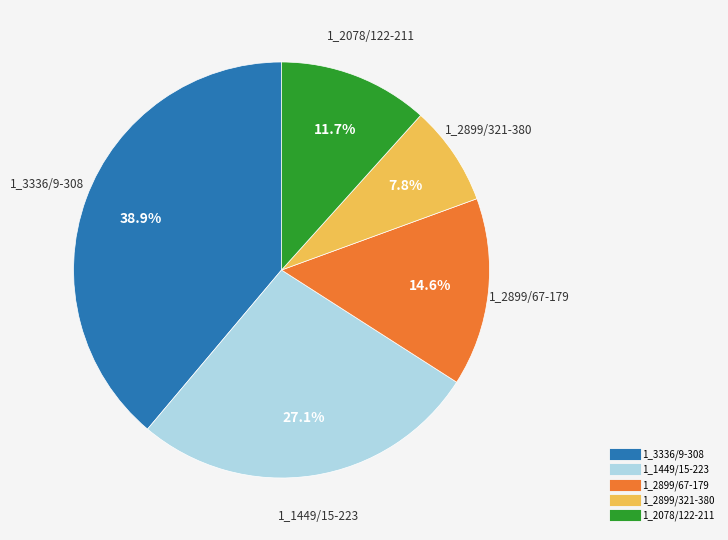

Is 1_3336/9-308 the majority of the pie?

No